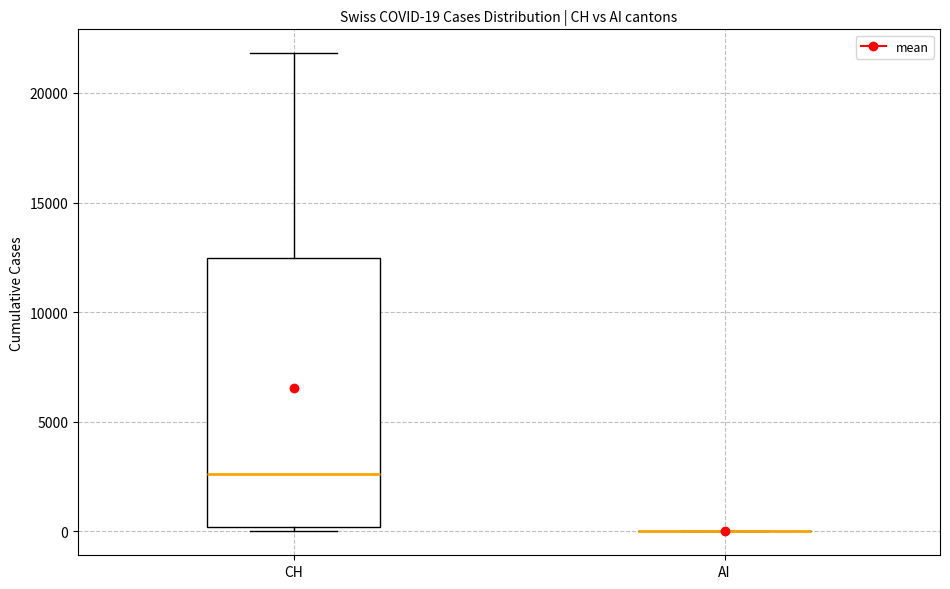

Which box is the tallest, from its lower edge to its upper edge?

CH